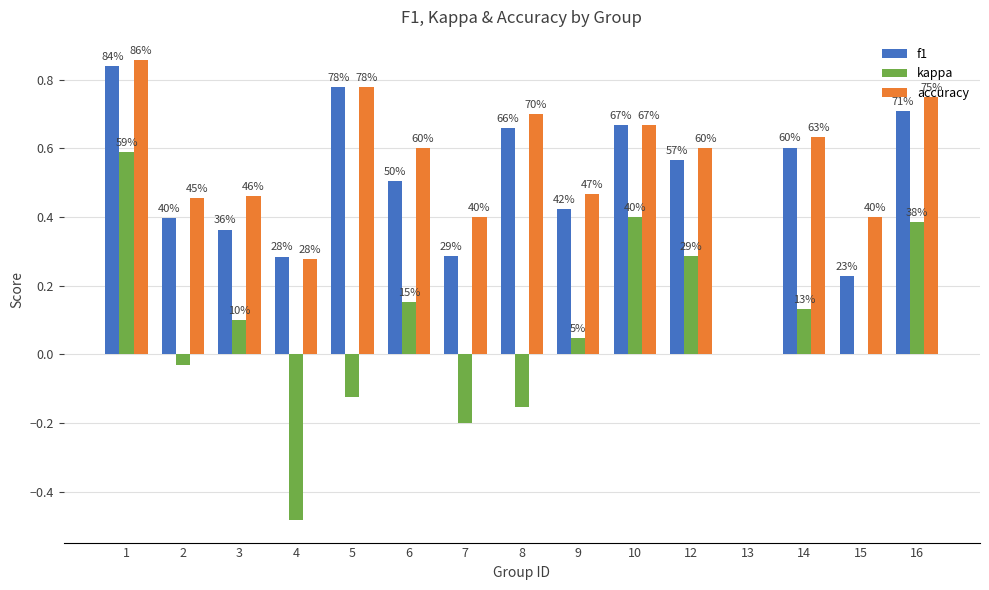

What are all the series names shown in the legend?

f1, kappa, accuracy